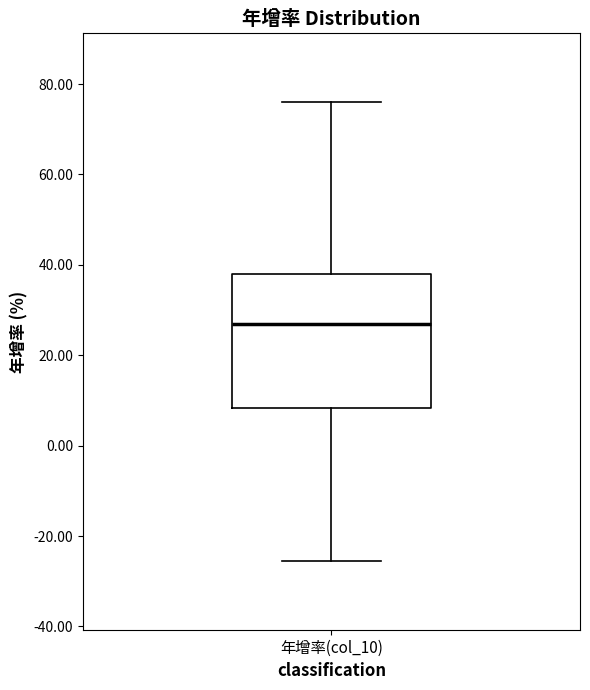

Transcribe this box plot: give where the median line is, the range the box spans, and where the two whiskers end, as read against the y-axis. The values are not printed on the chart, so give them approximately, as read against the axis.

median 28, box 8 to 38, whiskers -26 to 76